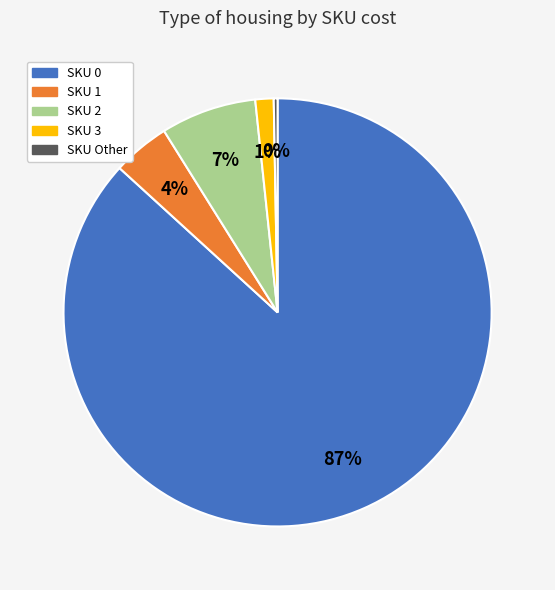

To the nearest percent, what is the average slice percentage?

20%